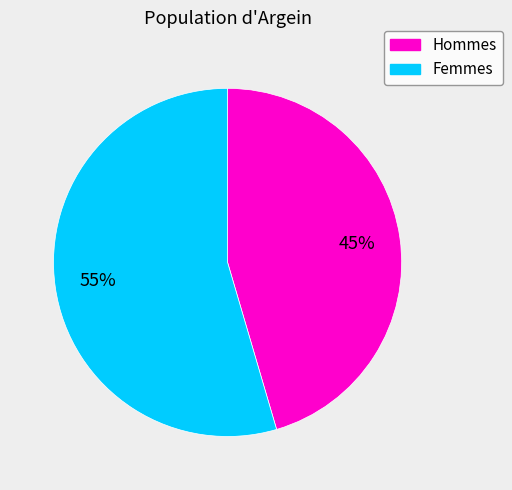

Does any single category account for the majority?

Yes